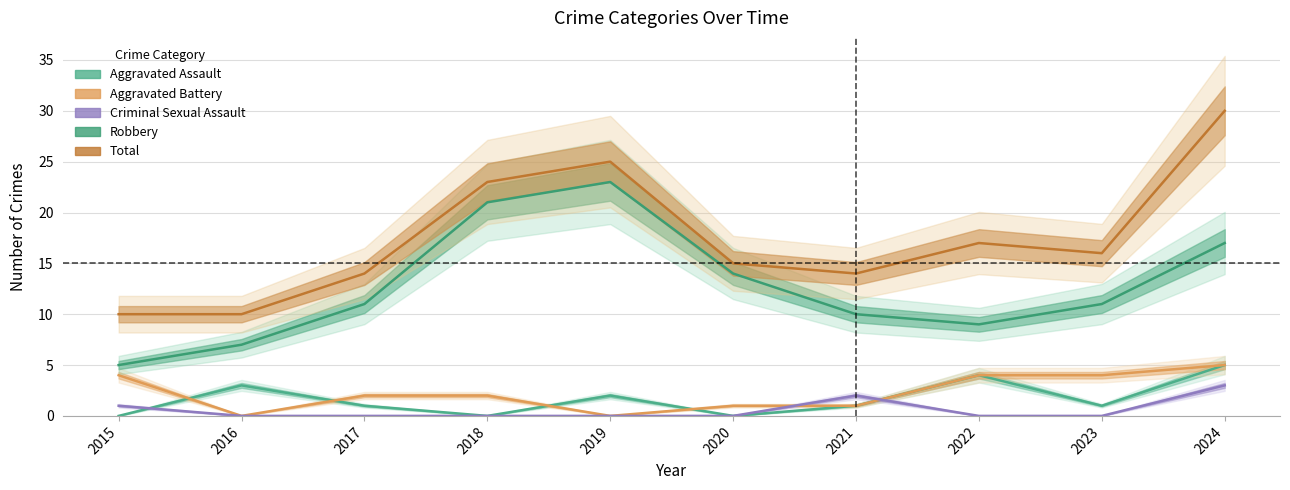

Where is the first local maximum for Total?

2019